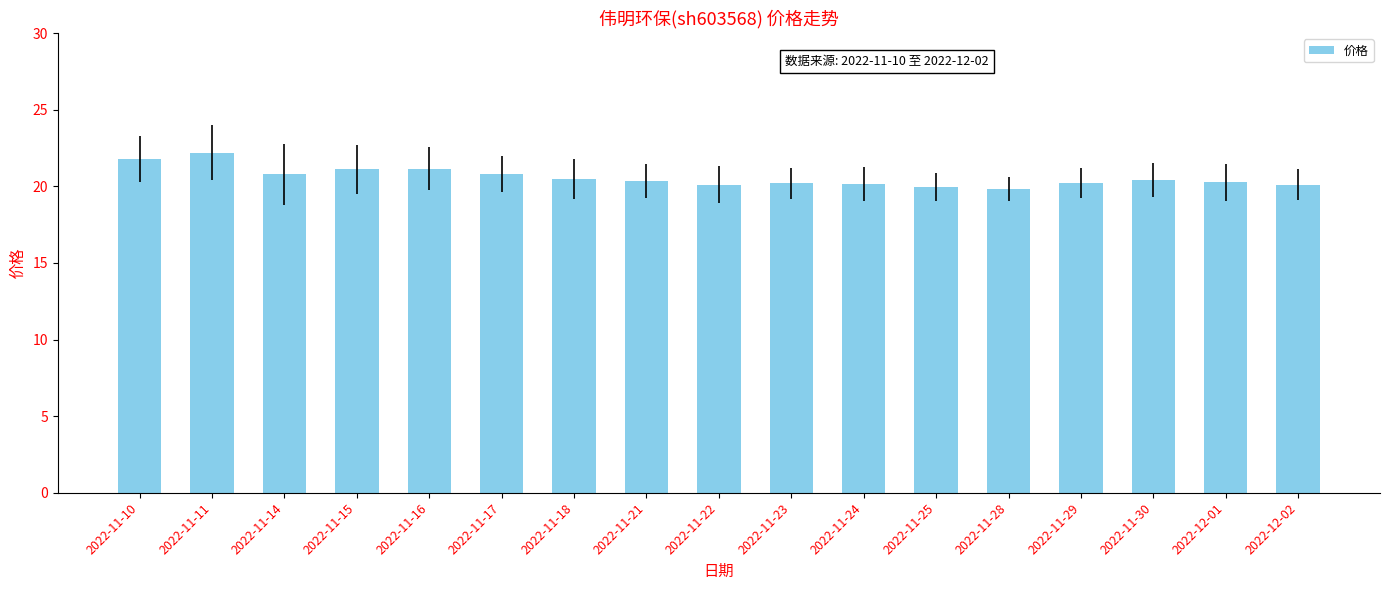

Which has a higher value, 2022-11-15 or 2022-11-10?

2022-11-10